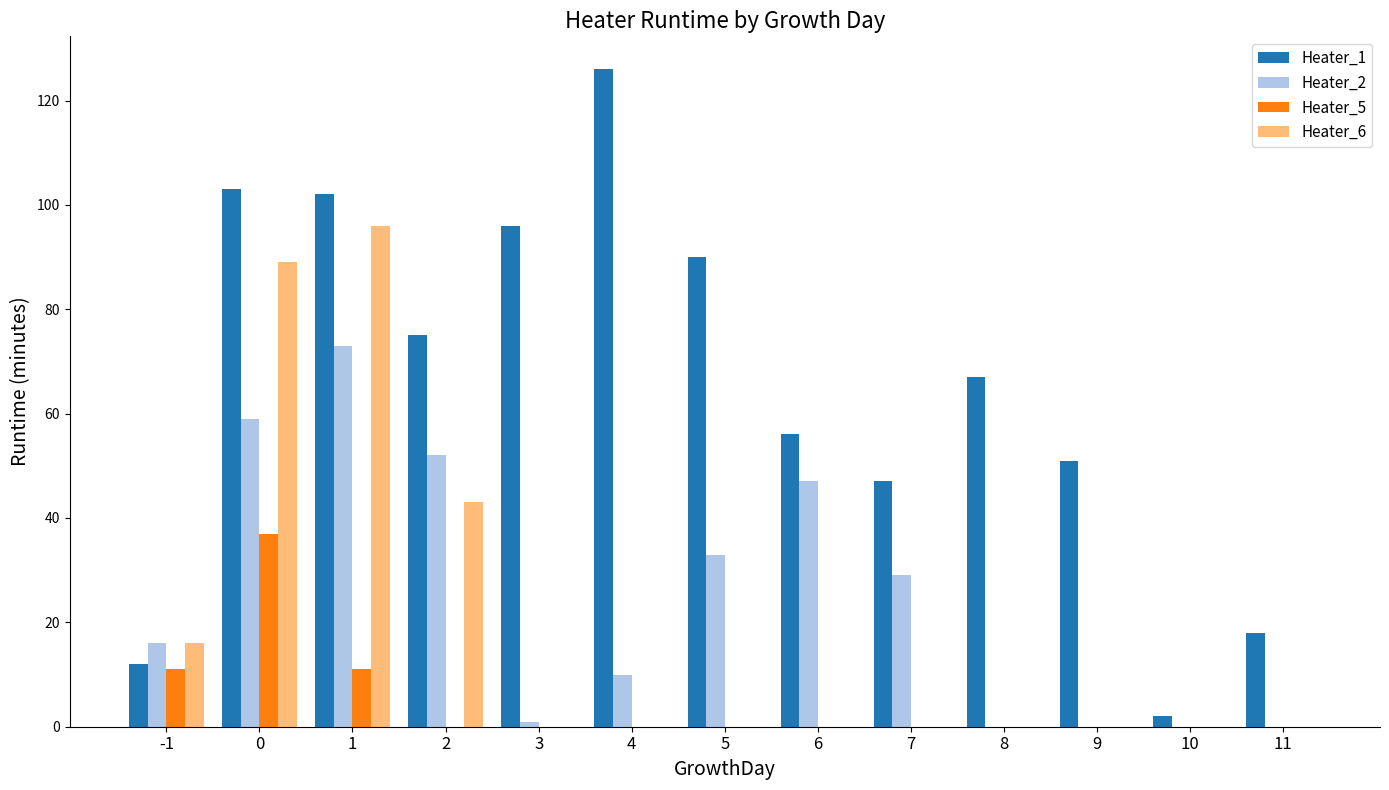

True or false: Heater_1 has a value of 11 at 11.

False